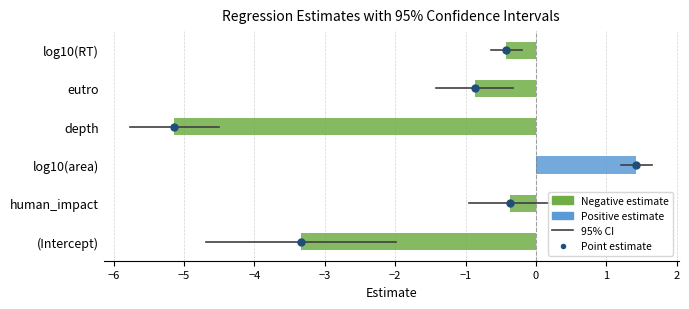

List the labels in order of value, smallest first.

depth, (Intercept), eutro, log10(RT), human_impact, log10(area)